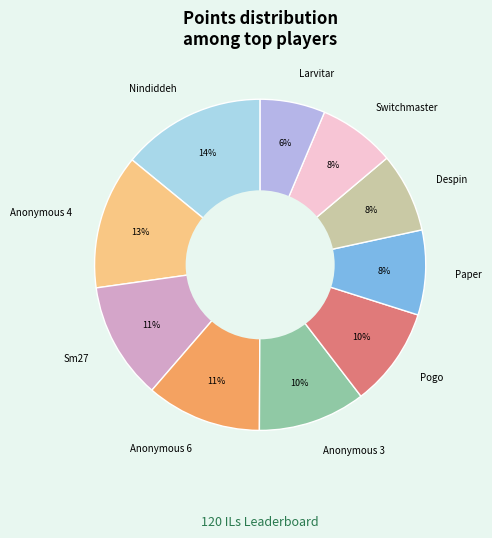

Between Larvitar and Nindiddeh, which is larger?

Nindiddeh